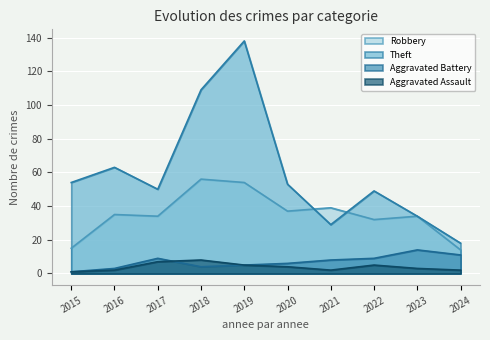

The value of Theft at 2017 is 50. True or false?

True